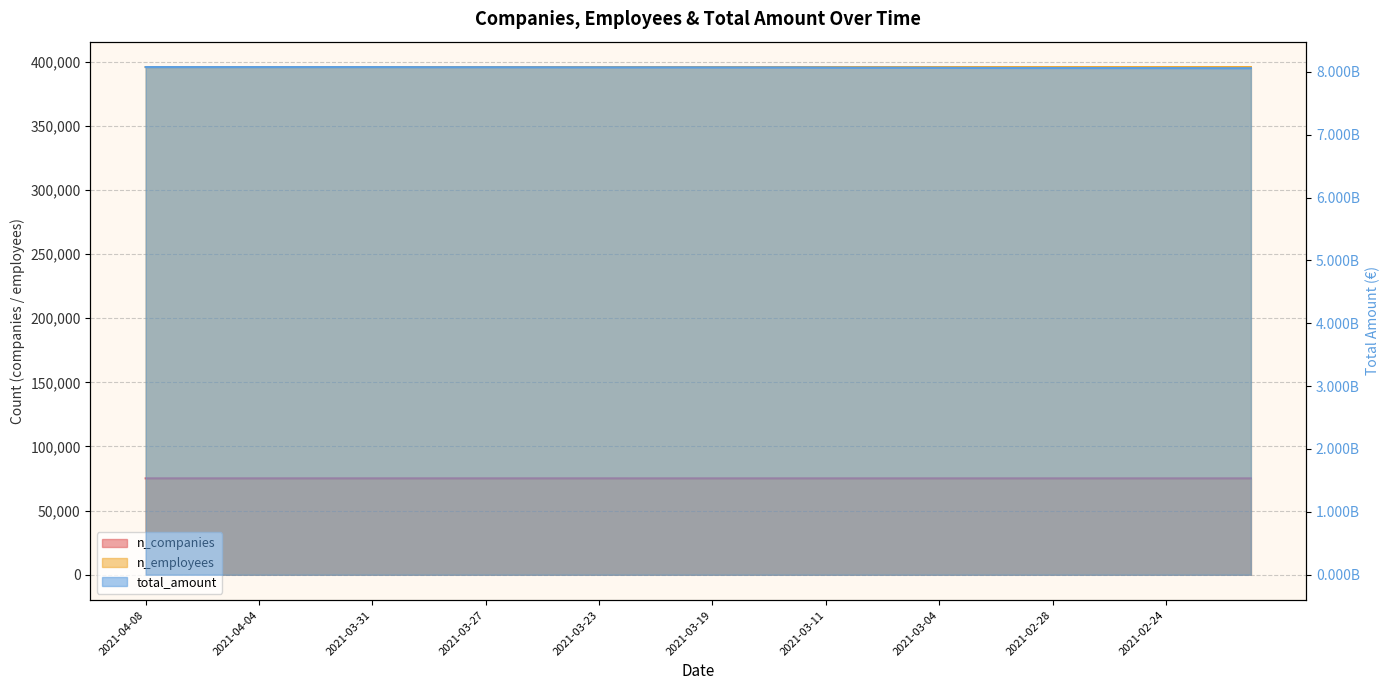

The value of total_amount at 2021-02-22 is 8058363480. True or false?

True